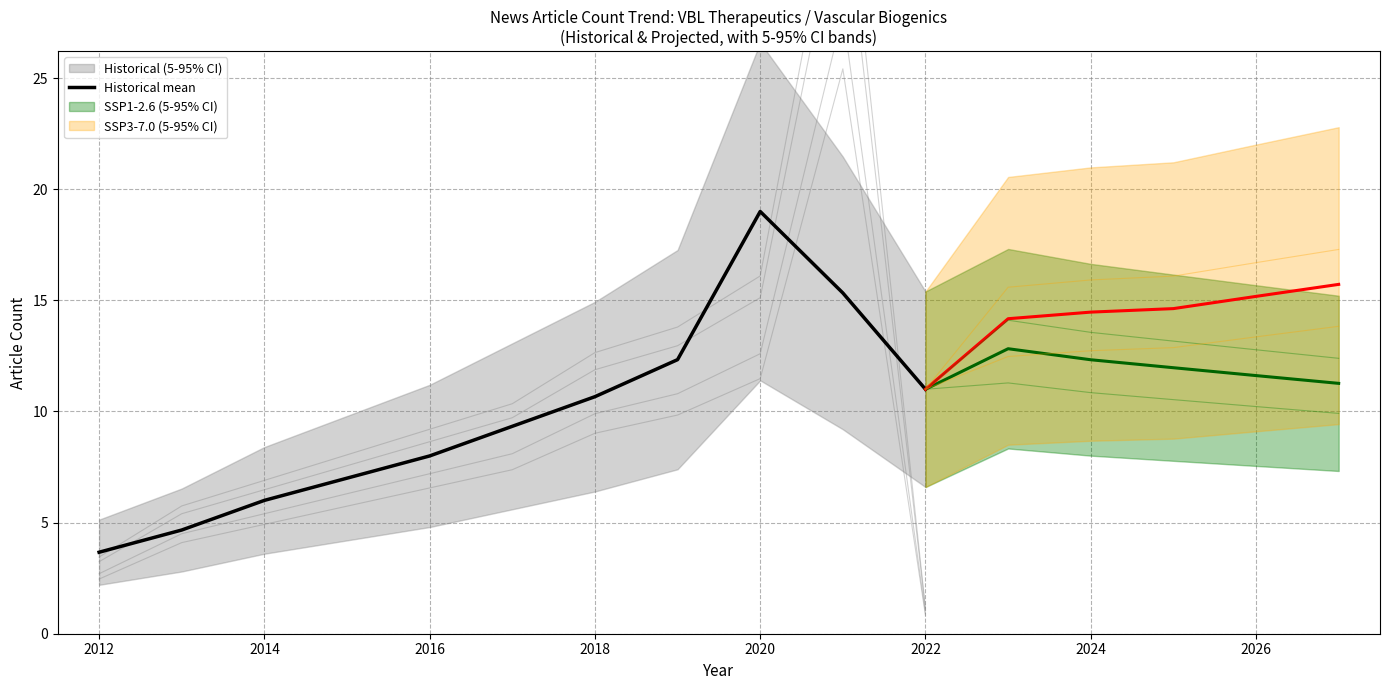

The Historical mean series shows 12.4 at 2016. True or false?

False